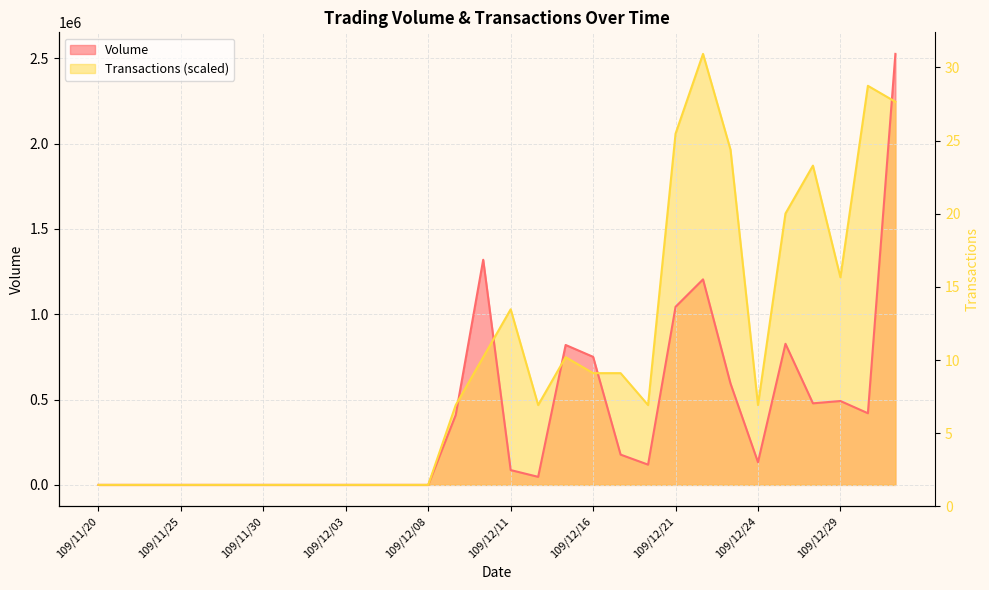

The value of Volume at 109/12/21 is 481640.1. True or false?

False